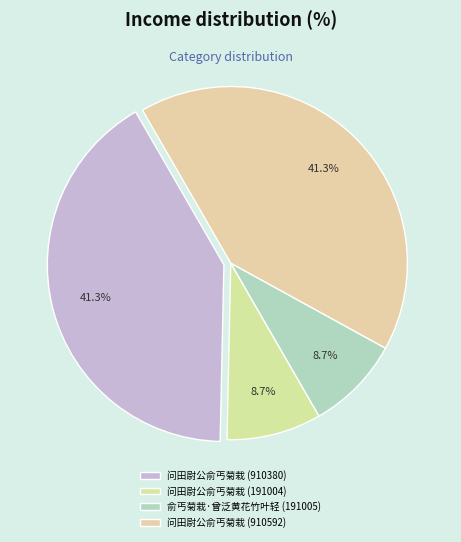

Does 问田尉公俞丐菊栽 (191004) account for over 50% of the chart?

No